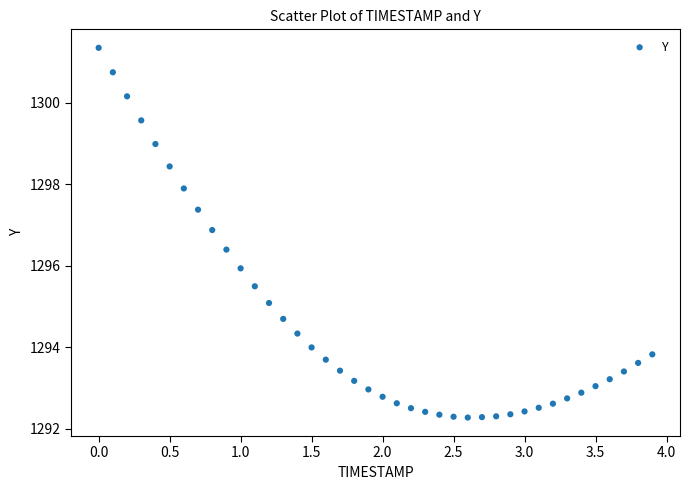

What is the range of Y values (max minus min)?

9.1